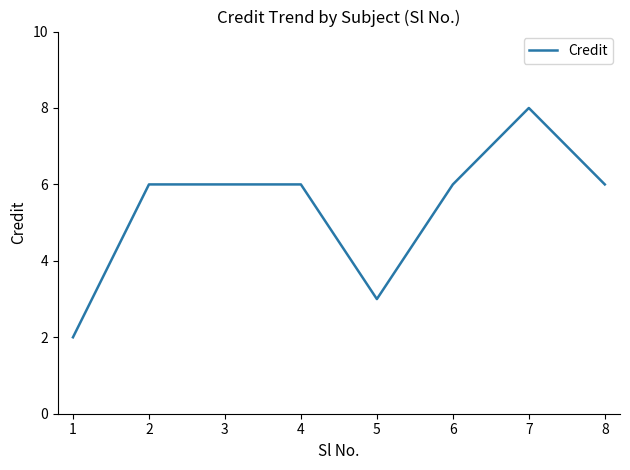

True or false: the data shows 3 at 6.

False